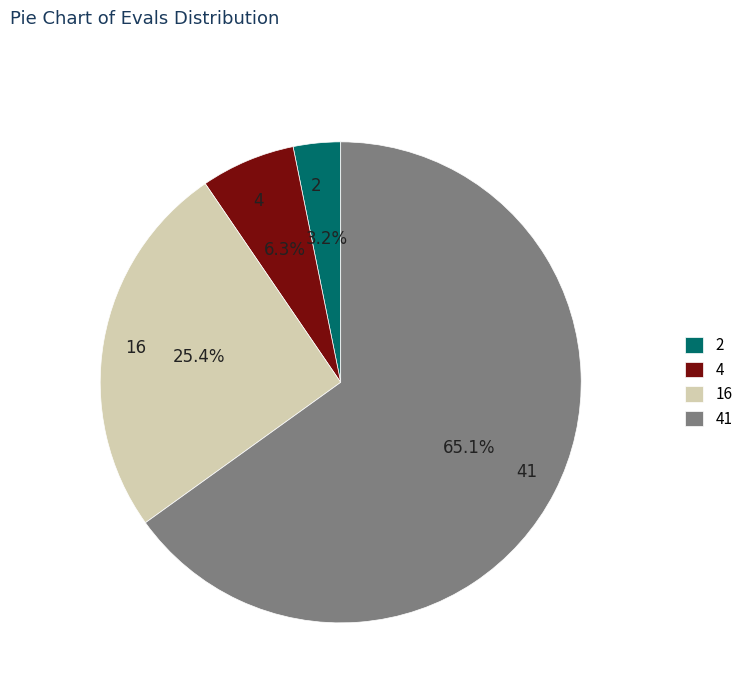

Which category has the smallest portion of the pie?

2